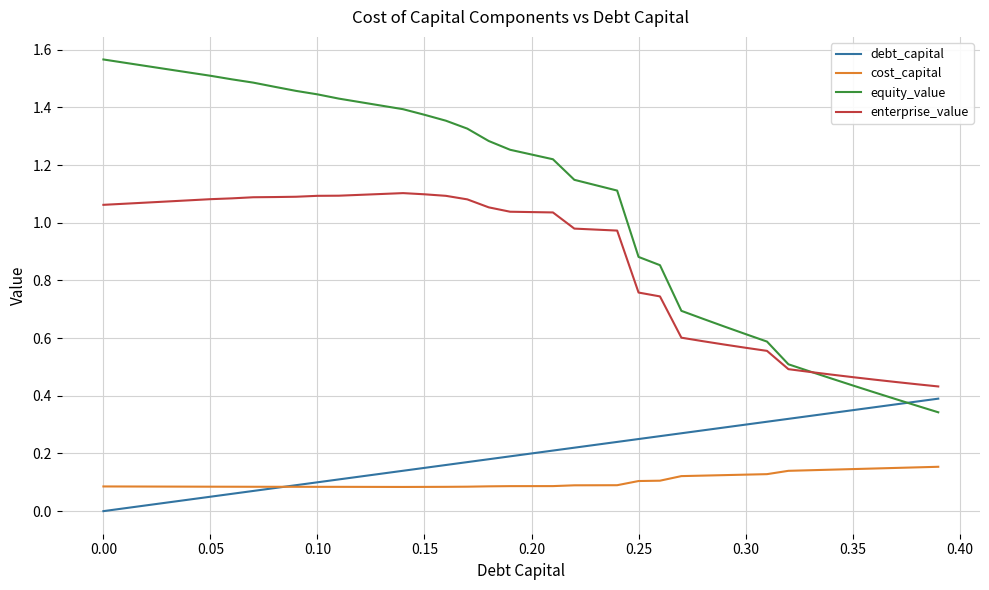

Which series has the largest range (max minus min)?

equity_value